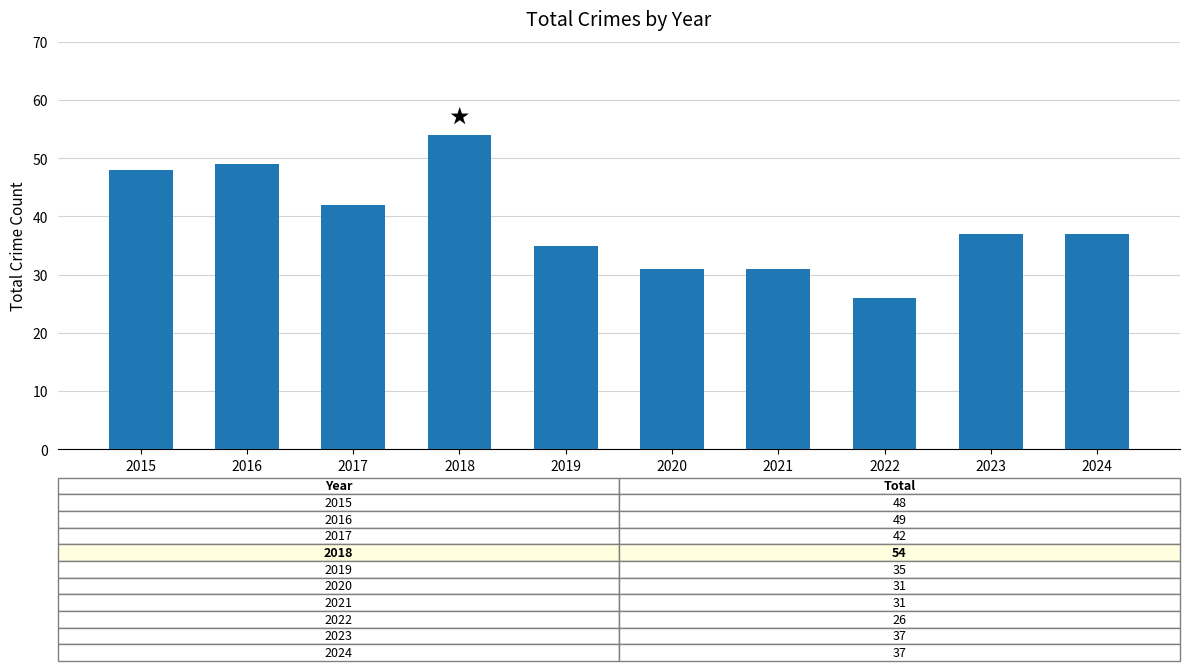

What is the change in value from 2020 to 2024?

+6